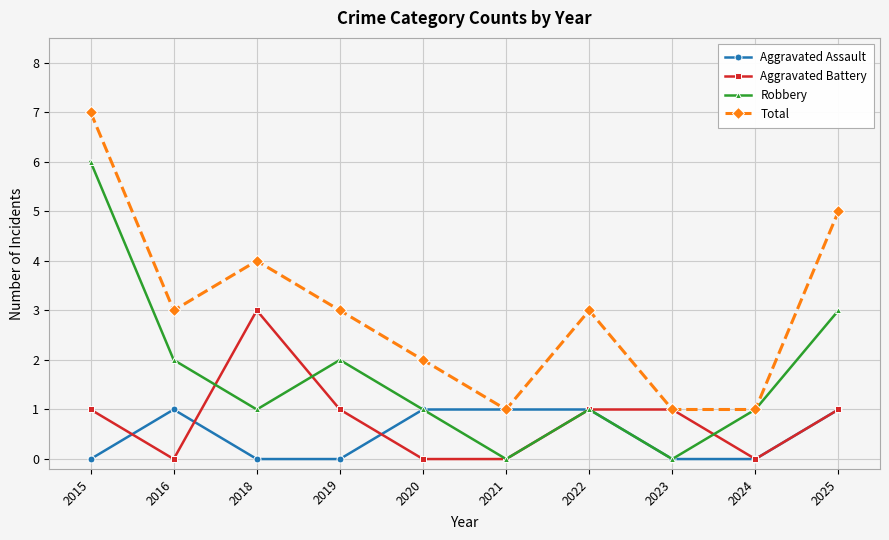

Is this an area chart (filled region under the line)?

No